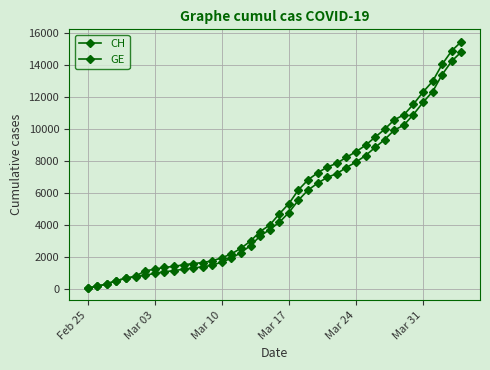

What is the sum of all GE values?

208503